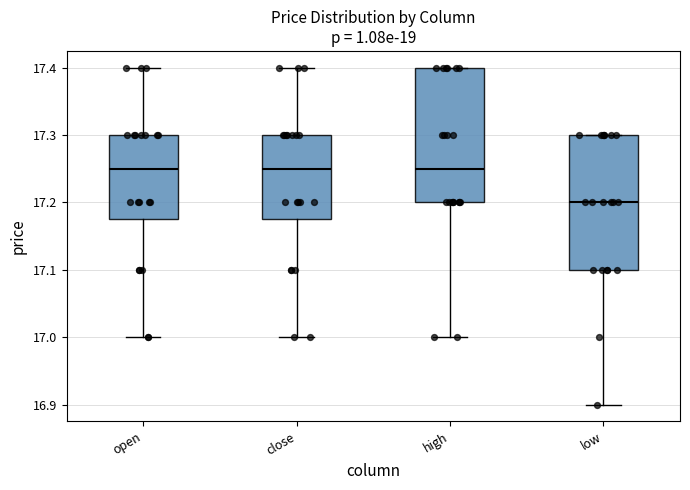

Where is the lower edge of the box for close on the y-axis? The values are not printed on the chart, so give them approximately, as read against the axis.

17.18